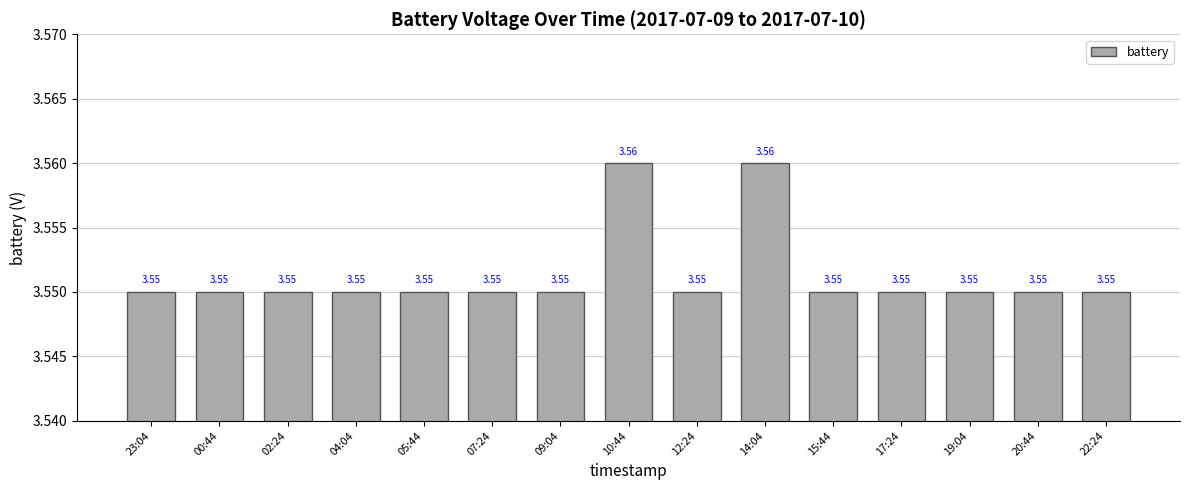

Approximately how many times larger is the value at 22:24 compared to 23:04?

1.0